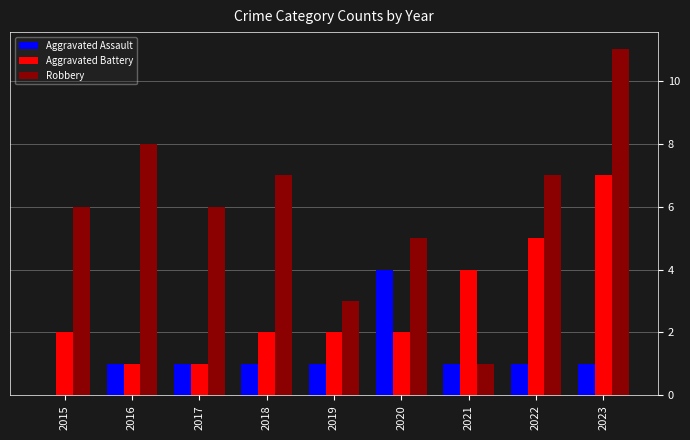

What is the sum of all Aggravated Assault values?

11